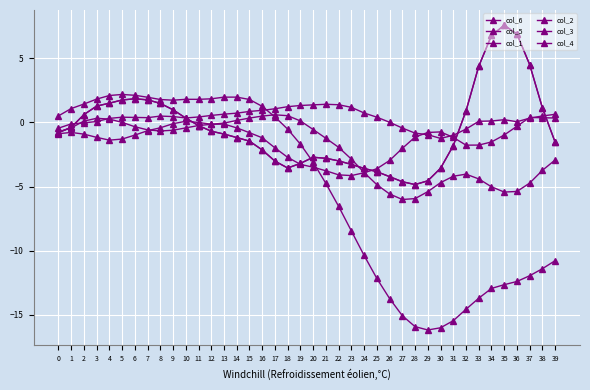

Does the chart have visible grid lines?

Yes